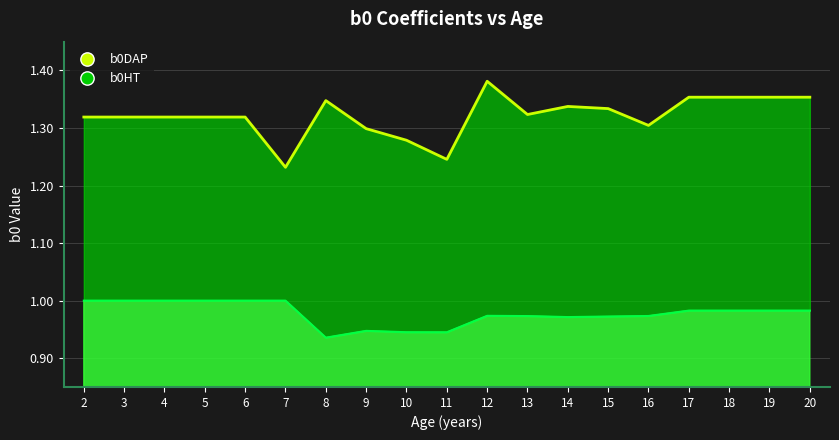

List the series in order of their overall mean, highest first.

b0DAP, b0HT